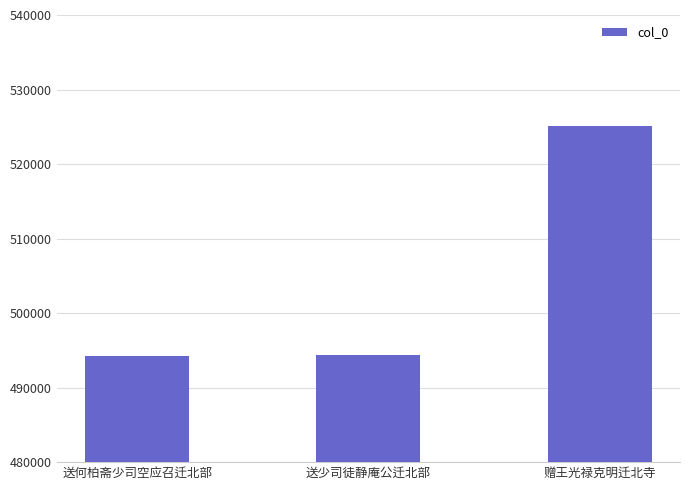

The chart shows a value of 318601 at 送何柏斋少司空应召迁北部. True or false?

False